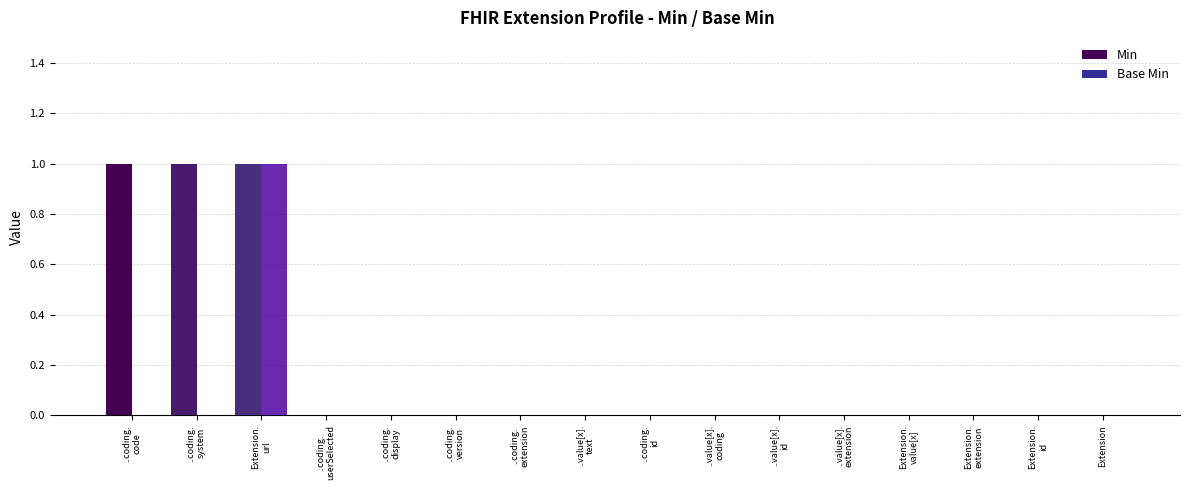

Reading left to right, what are all the values shown in this chart?

Min: ..coding.
code=1	..coding.
system=1	Extension.
url=1	..coding.
userSelected=0	..coding.
display=0	..coding.
version=0	..coding.
extension=0	..value[x].
text=0	..coding.
id=0	..value[x].
coding=0	..value[x].
id=0	..value[x].
extension=0	Extension.
value[x]=0	Extension.
extension=0	Extension.
id=0	Extension=0
Base Min: ..coding.
code=0	..coding.
system=0	Extension.
url=1	..coding.
userSelected=0	..coding.
display=0	..coding.
version=0	..coding.
extension=0	..value[x].
text=0	..coding.
id=0	..value[x].
coding=0	..value[x].
id=0	..value[x].
extension=0	Extension.
value[x]=0	Extension.
extension=0	Extension.
id=0	Extension=0